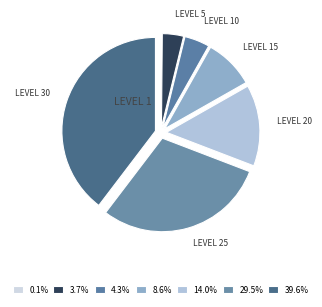

Is there a majority slice in this chart?

No